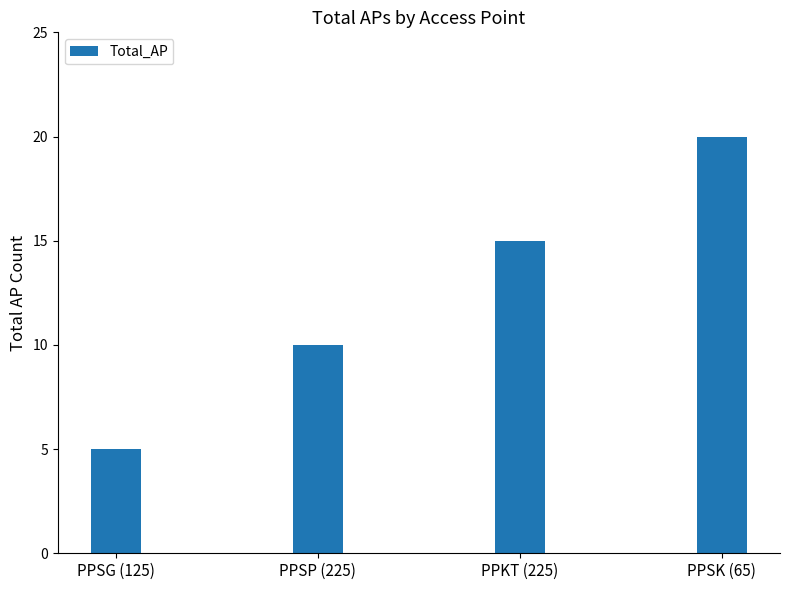

Is it true that the value at PPSK (65) is 5?

False